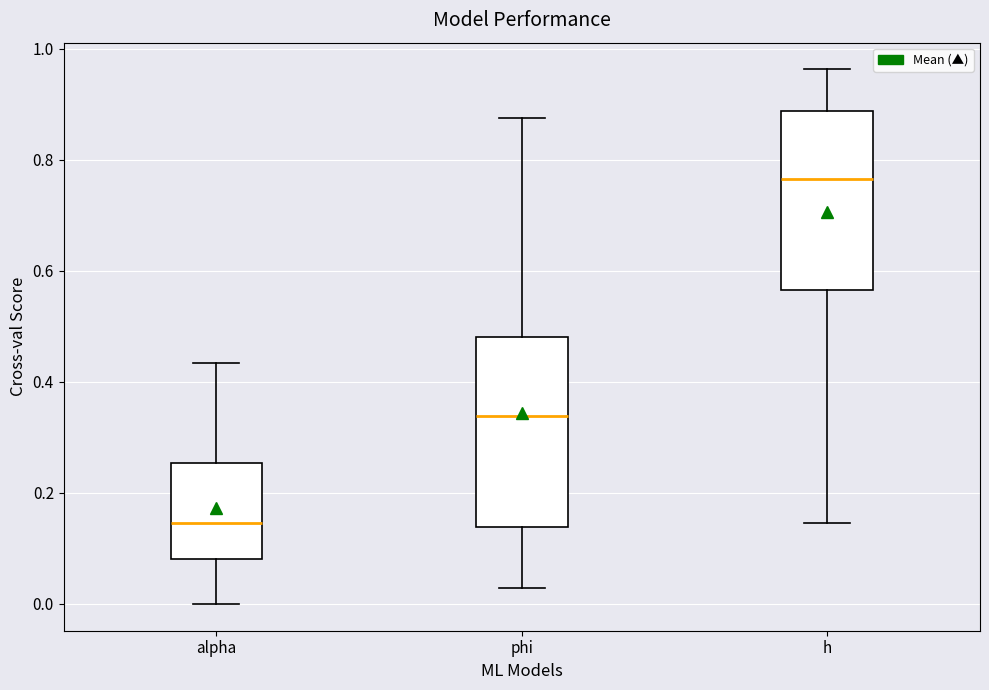

Reading left to right, transcribe this box plot: for each box, give where its median line is, the range the box spans, and where its two whiskers end, as read against the y-axis. The values are not printed on the chart, so give them approximately, as read against the axis.

alpha: median 0.14, box 0.08 to 0.26, whiskers 0.00 to 0.44
phi: median 0.34, box 0.14 to 0.48, whiskers 0.02 to 0.88
h: median 0.76, box 0.56 to 0.88, whiskers 0.14 to 0.96